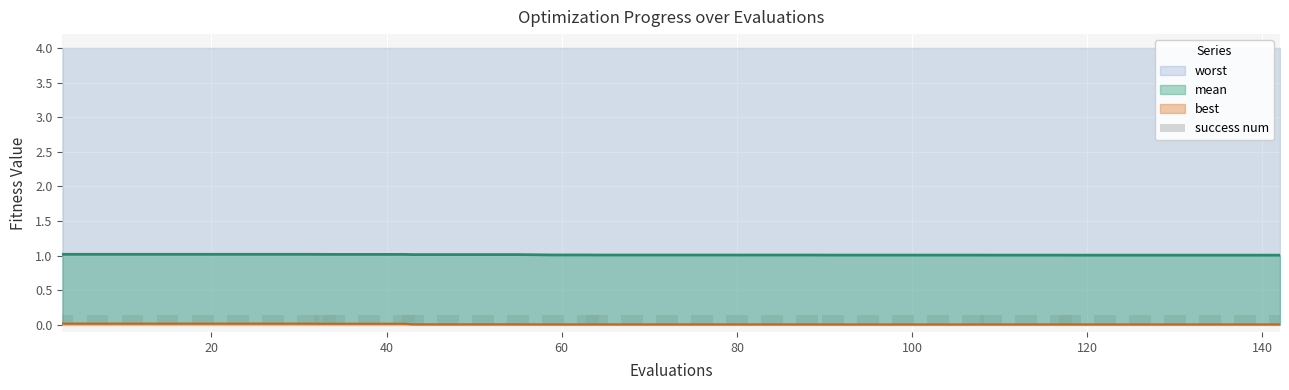

Is it true that best equals 0.0 at 55?

False